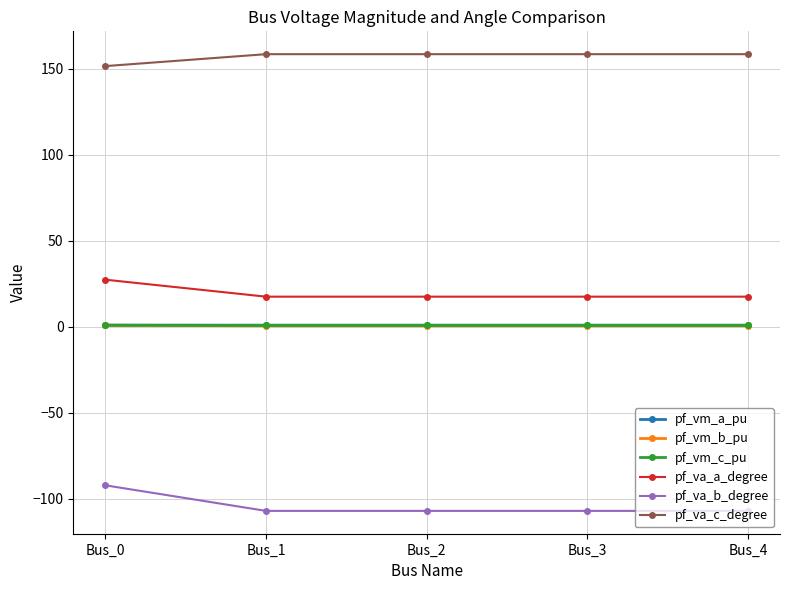

How many lines are shown in the chart?

6